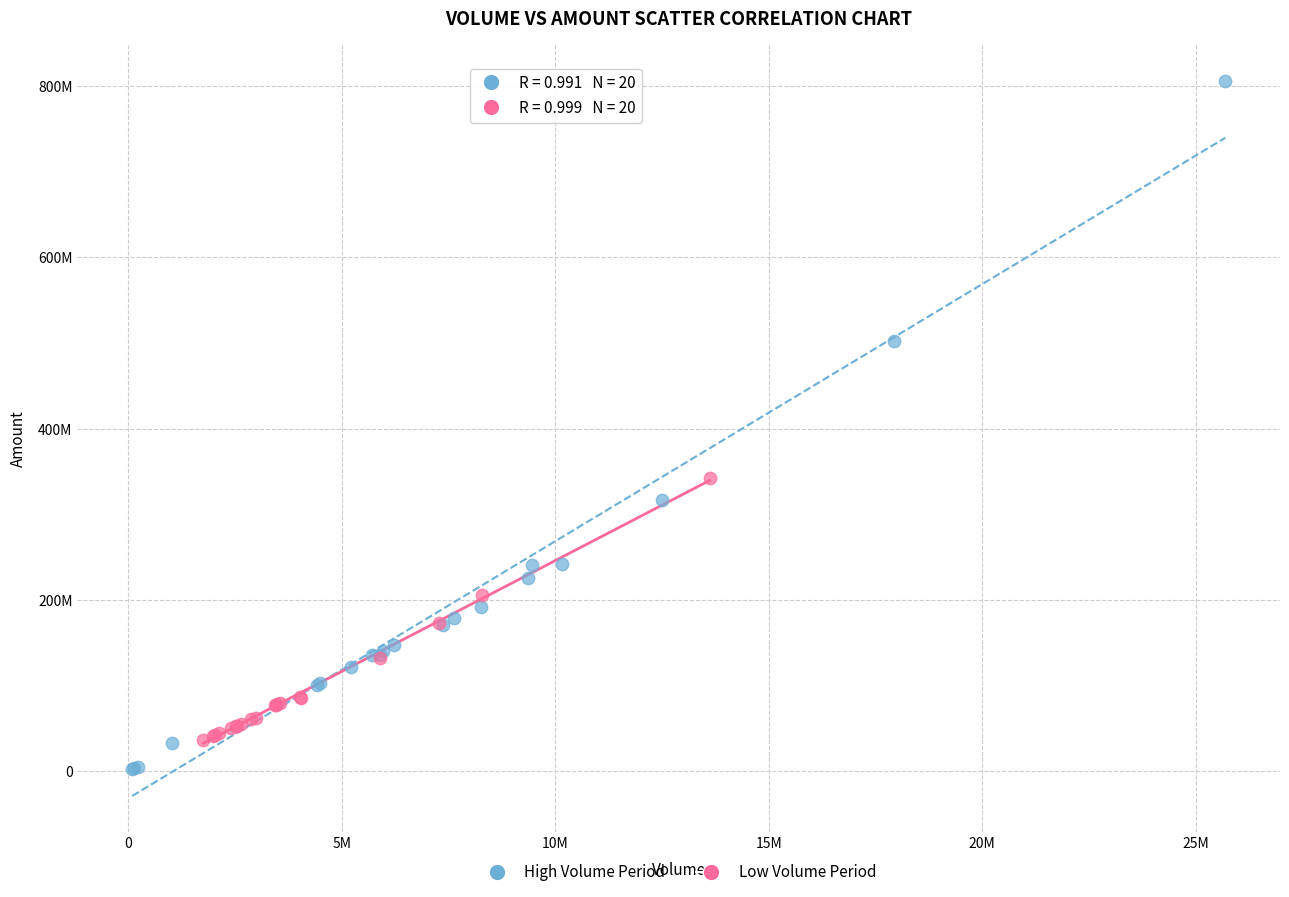

Which series has the largest Y range (max minus min)?

High Volume Period